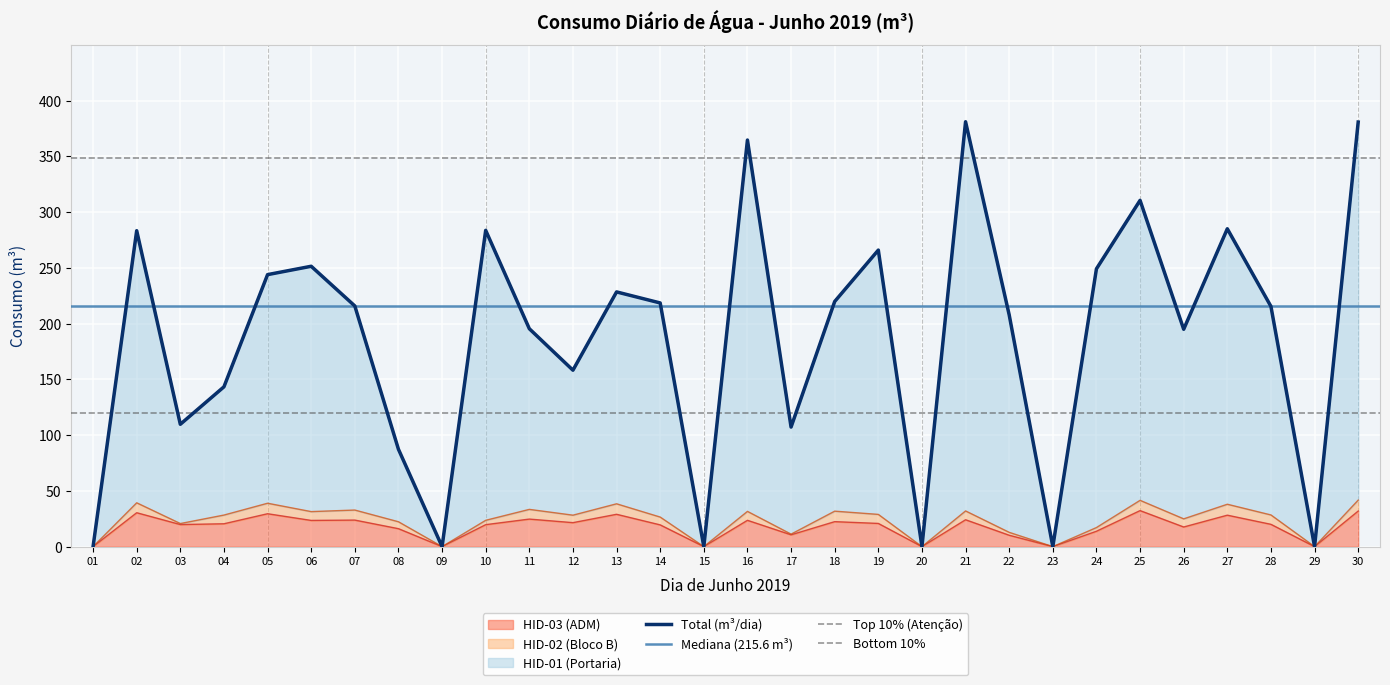

The value of HID-01 (Portaria) at 05 is 118.9. True or false?

False